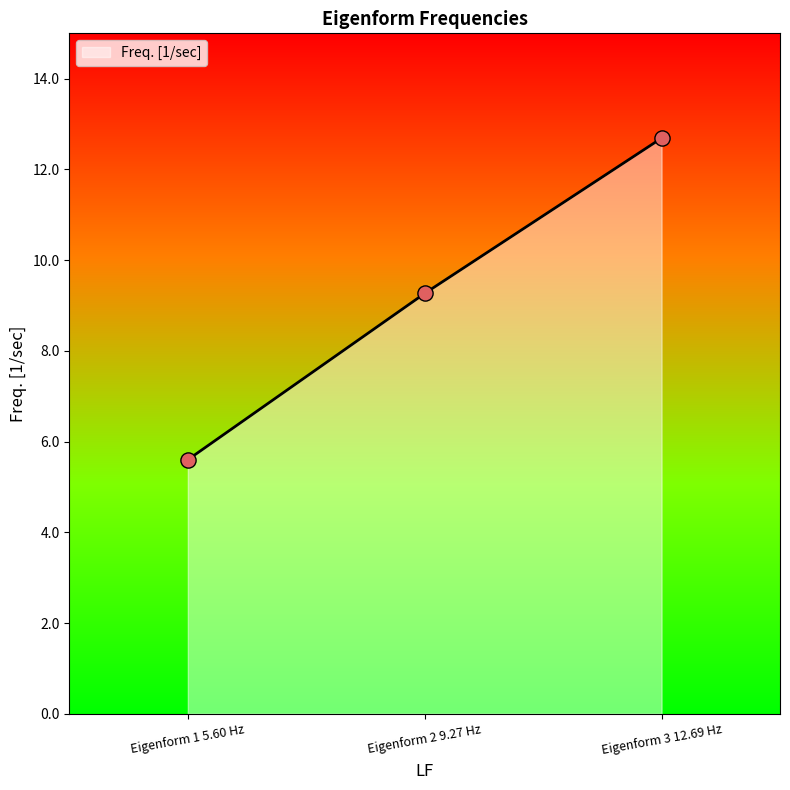

Approximately how many times larger is the value at Eigenform 1 5.60 Hz compared to Eigenform 3 12.69 Hz?

0.4